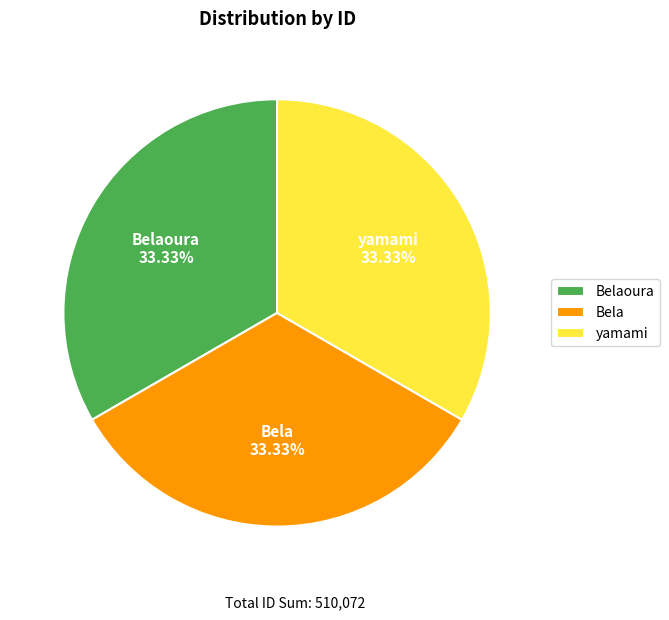

Is yamami the majority of the pie?

No